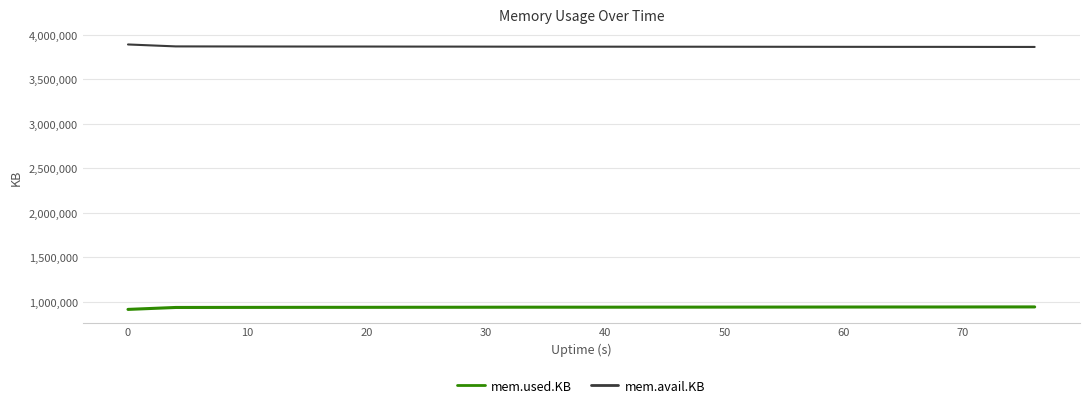

True or false: mem.avail.KB and mem.used.KB intersect in this chart.

False